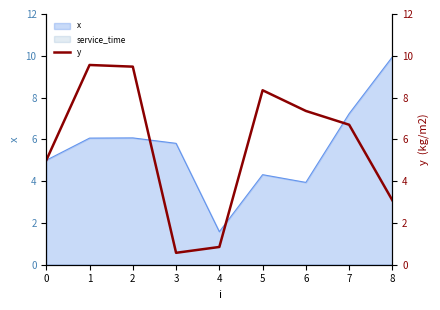

What is the value of the 9th point from the left?

3.1